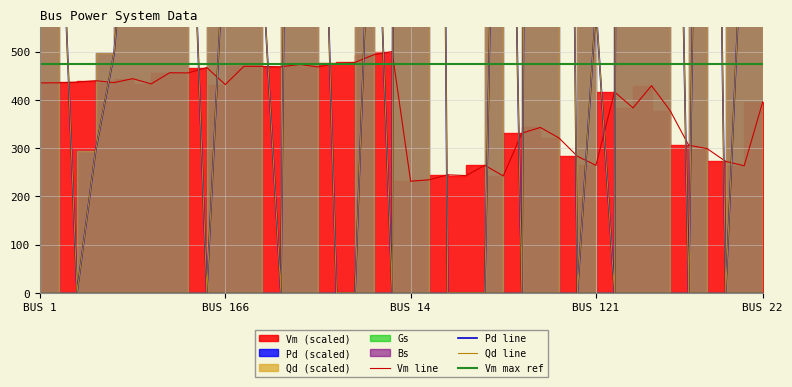

Rank the categories by Pd value from lowest to highest.

3, 11, 10, 112, 113, 114, 16, 17, 19, 18, 124, 96, 135, 98, 4, 5, 121, 1, 9, 8, 166, 20, 122, 6, 2, 143, 21, 13, 7, 22, 165, 139, 137, 111, 94, 134, 15, 136, 140, 14